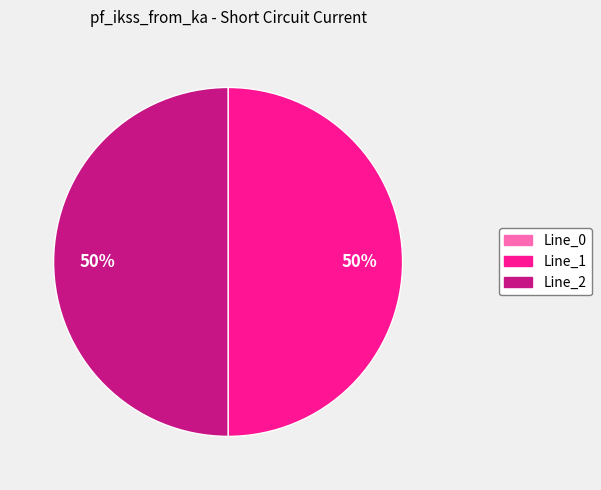

To the nearest percent, what portion does Line_2 represent?

50%